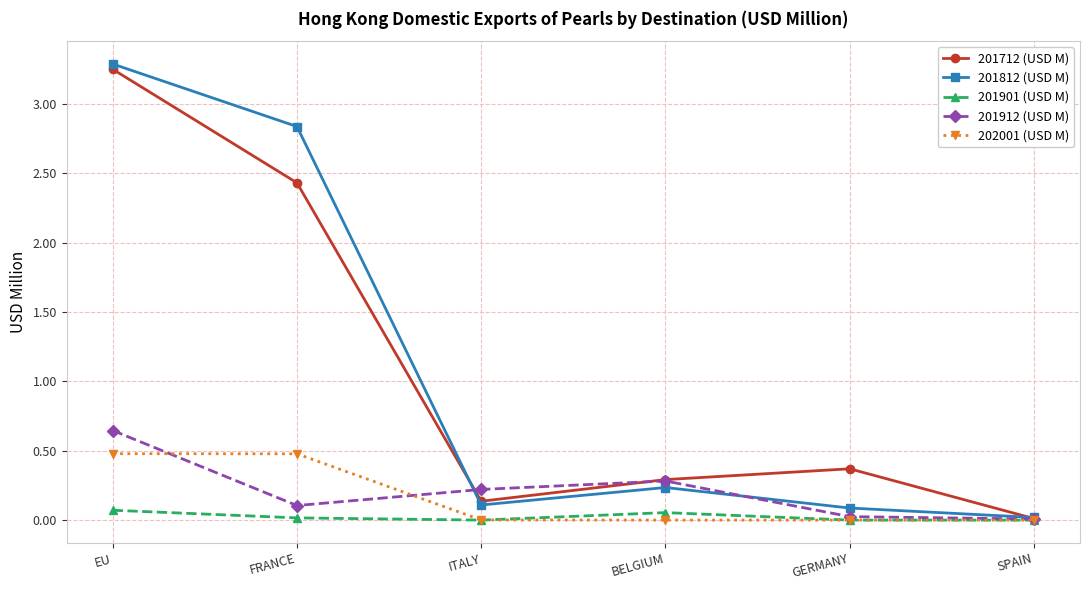

What is the sum of all 202001 (USD M) values?

1.0